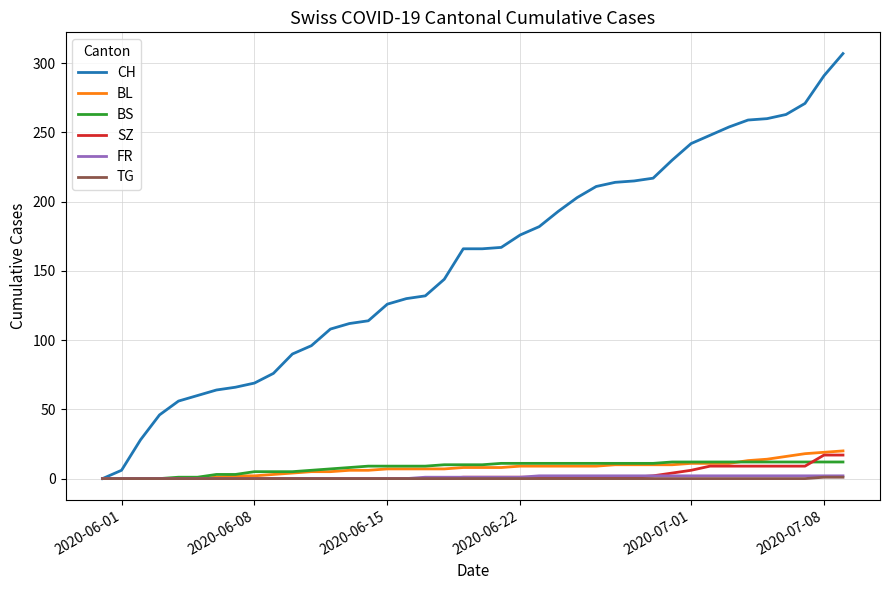

What is the maximum value shown in the chart?

307